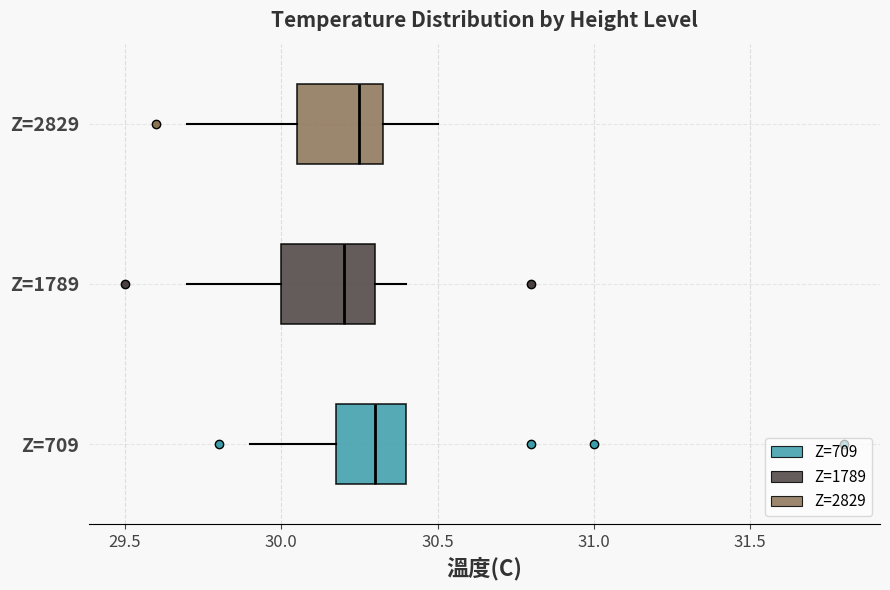

Reading bottom to top, read every box against the x-axis: the position of its median line, the range the box covers, and the ends of its whiskers. The values are not printed on the chart, so give them approximately, as read against the axis.

Z=709: median 30.30, box 30.20 to 30.40, whiskers 29.90 to 30.40
Z=1789: median 30.20, box 30.00 to 30.30, whiskers 29.70 to 30.40
Z=2829: median 30.25, box 30.05 to 30.35, whiskers 29.70 to 30.50